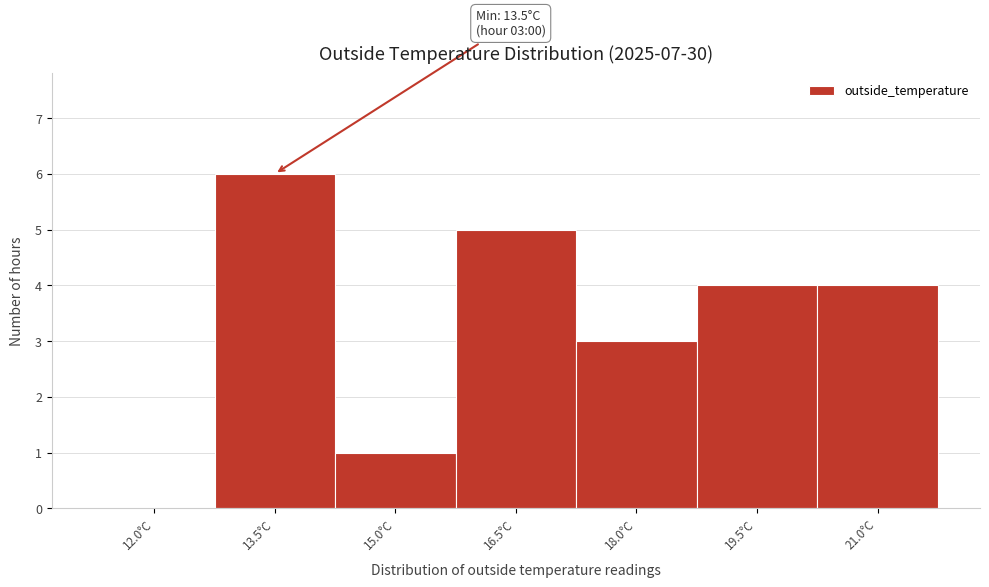

Reading left to right, what are all the values shown in this chart?

12.0°C=0	13.5°C=6	15.0°C=1	16.5°C=5	18.0°C=3	19.5°C=4	21.0°C=4